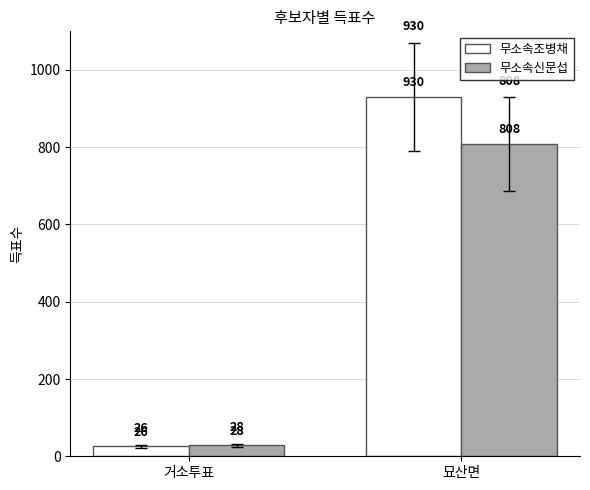

Rank the series by their average value, from highest to lowest.

무소속조병채, 무소속신문섭